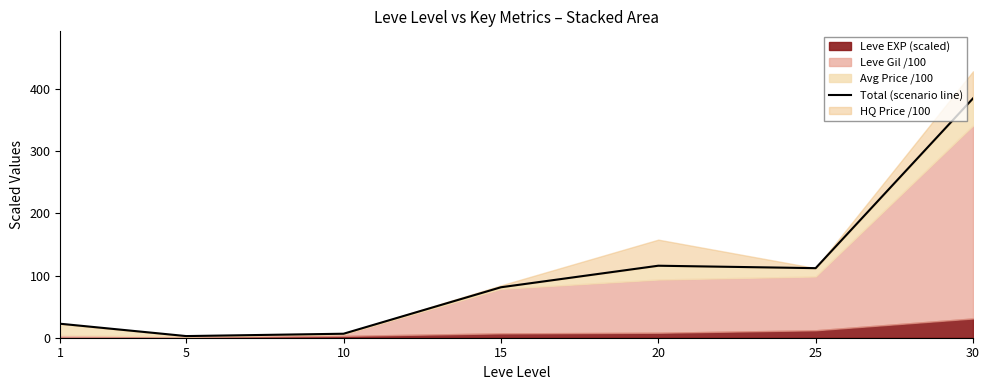

The value at 30 is 124.1. True or false?

False